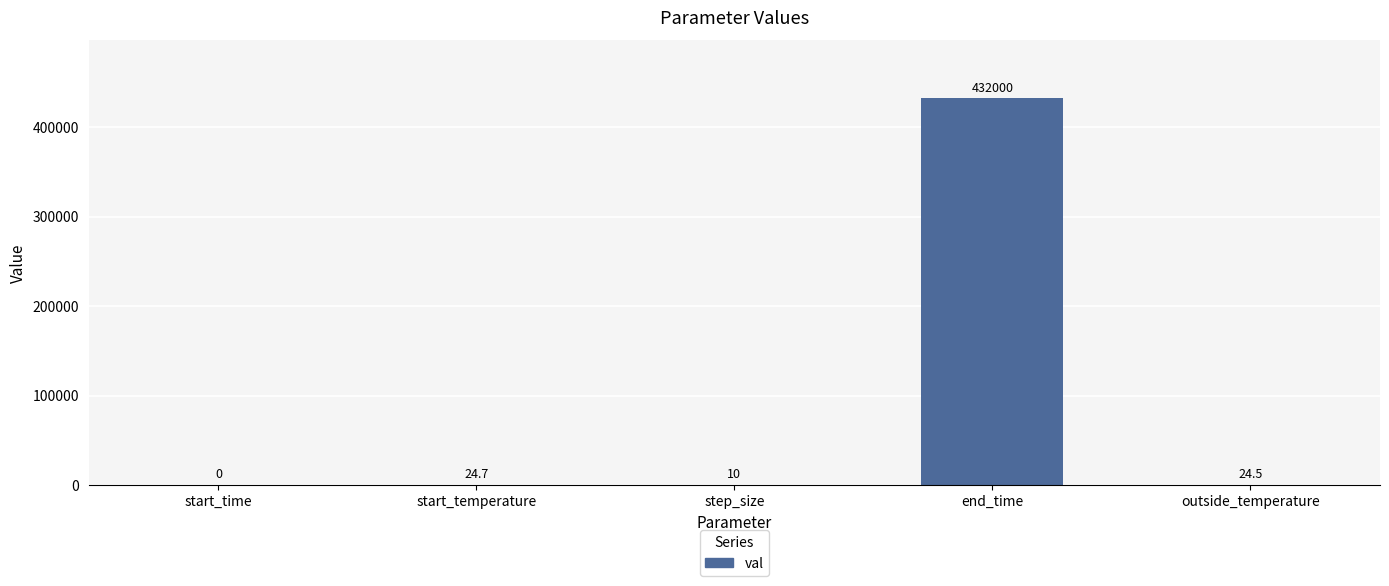

How many categories are shown in the chart?

5